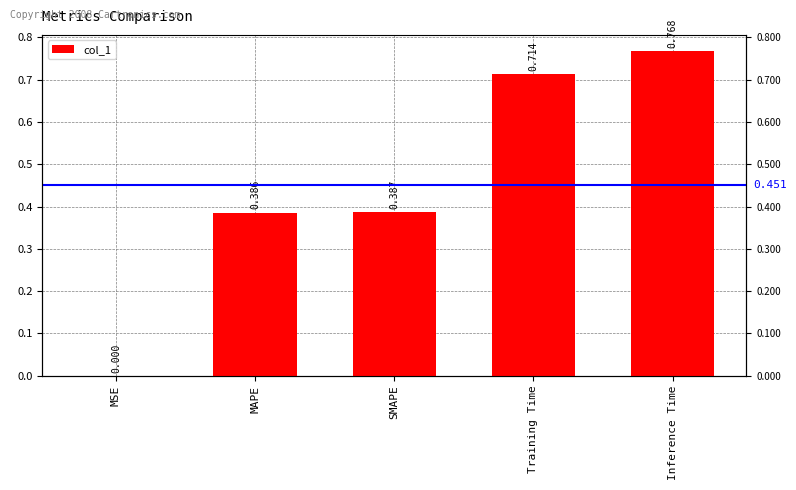

How many data points does each series have?

5